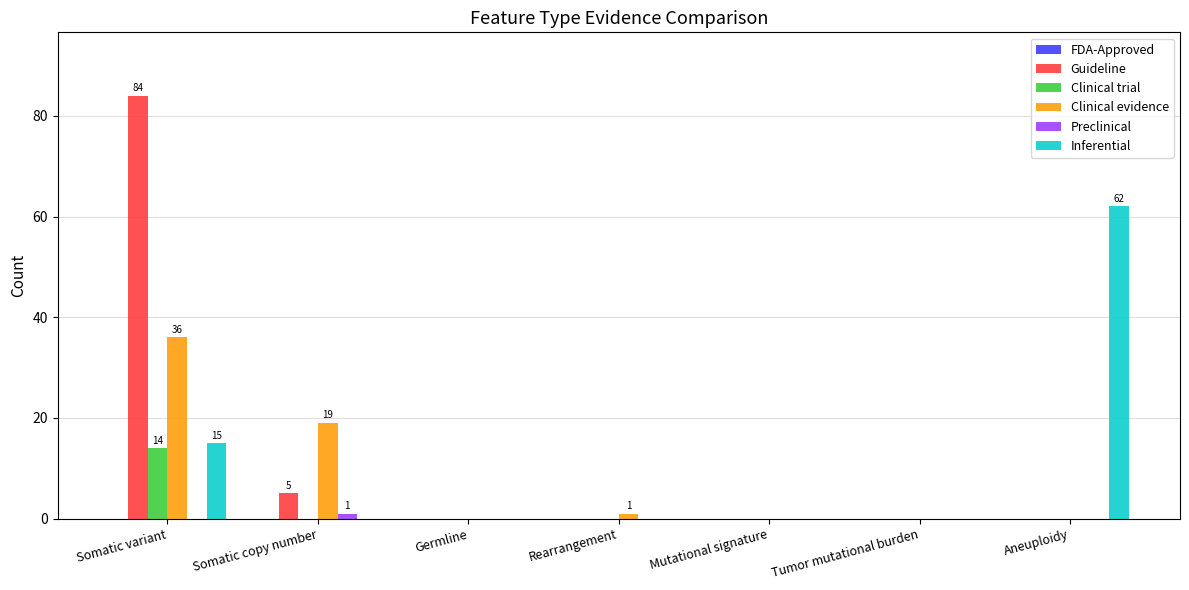

True or false: Clinical trial has a value of 0 at Tumor mutational burden.

True